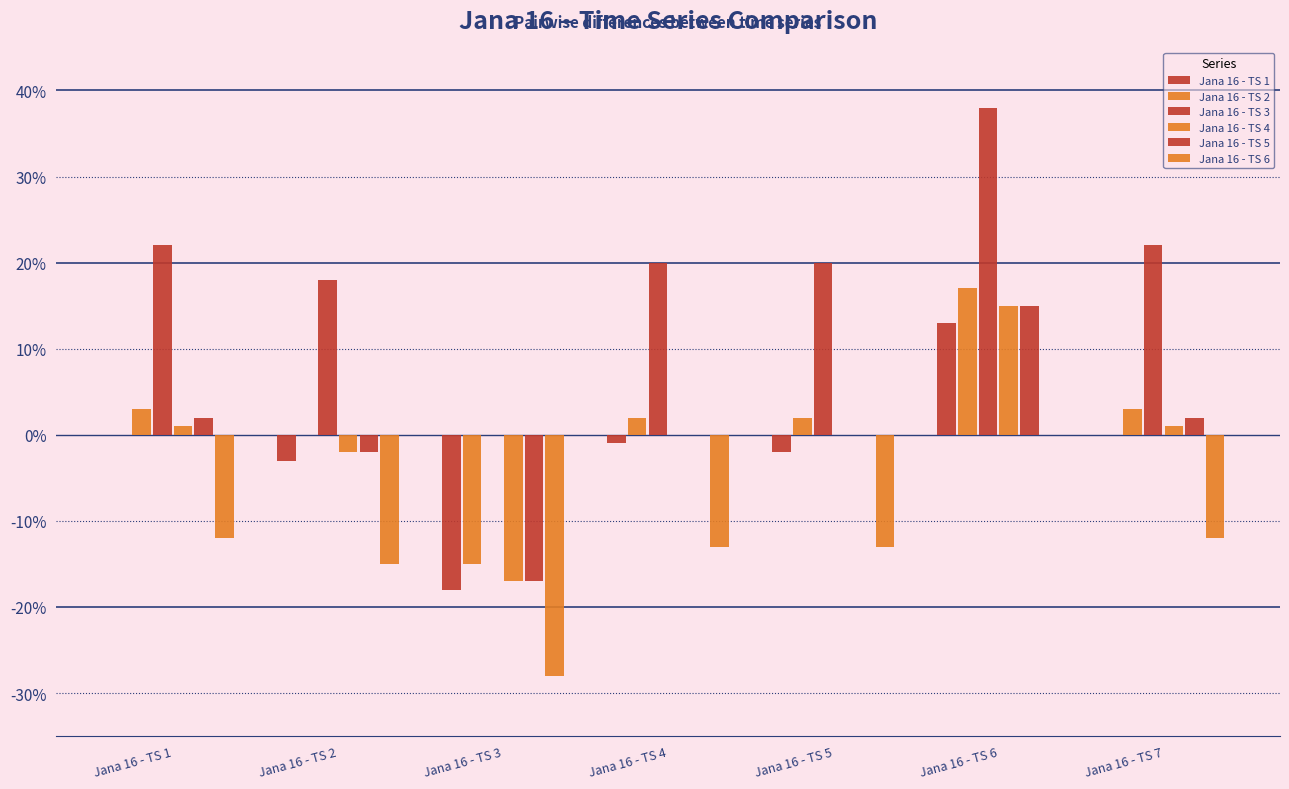

At Jana 16 - TS 7, list the series in order from largest to smallest.

Jana 16 - TS 3, Jana 16 - TS 2, Jana 16 - TS 5, Jana 16 - TS 4, Jana 16 - TS 1, Jana 16 - TS 6